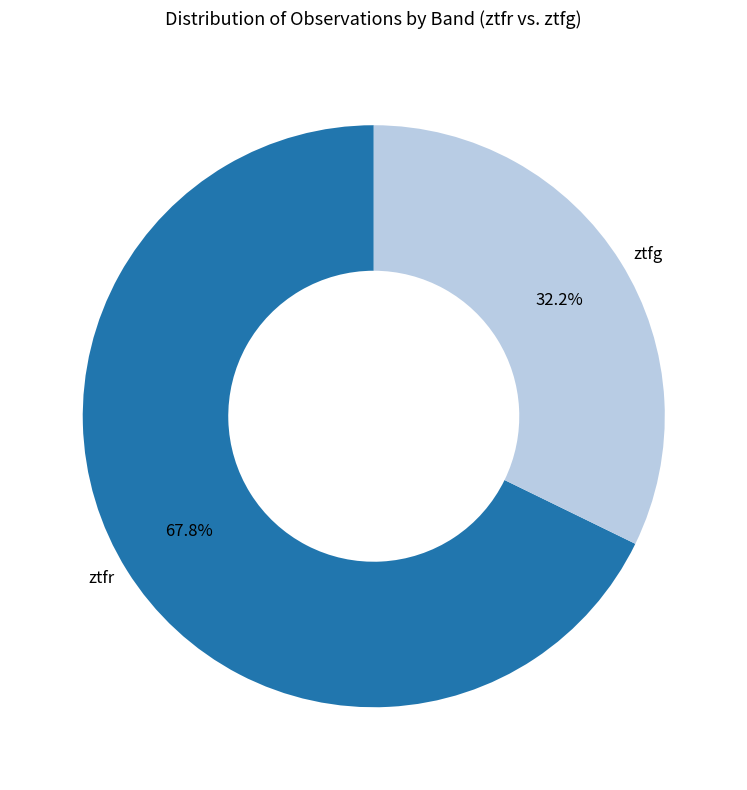

How many segments does this pie chart have?

2